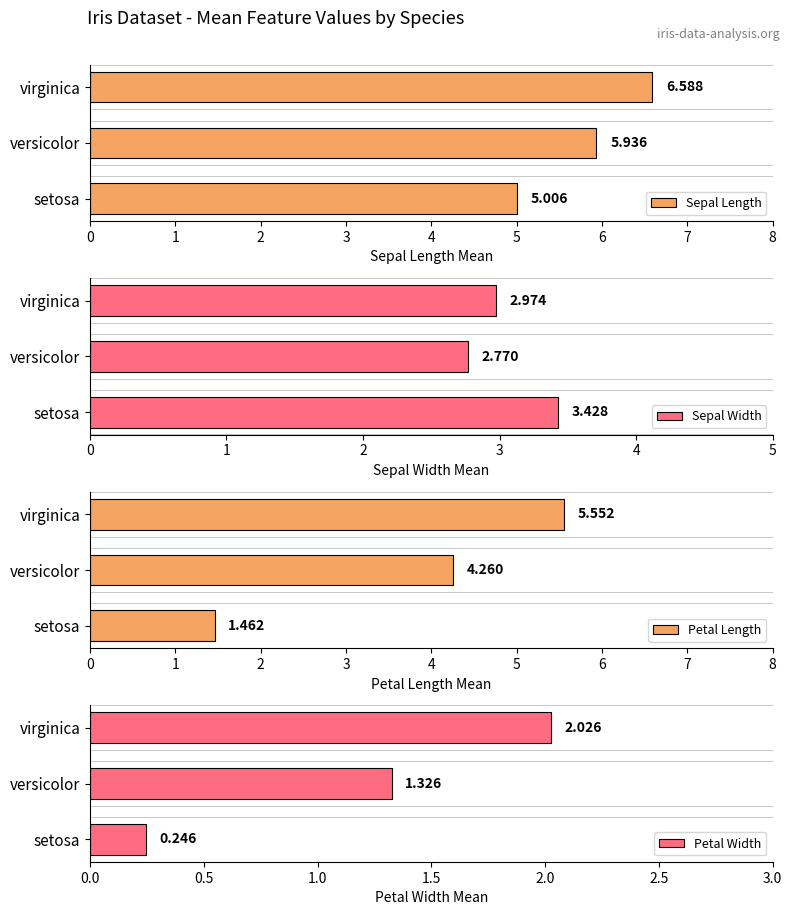

Reading right to left, what are all the values shown in this chart?

Sepal Length: 6.6	5.9	5.0
Sepal Width: 3.0	2.8	3.4
Petal Length: 5.6	4.3	1.5
Petal Width: 2.0	1.3	0.2